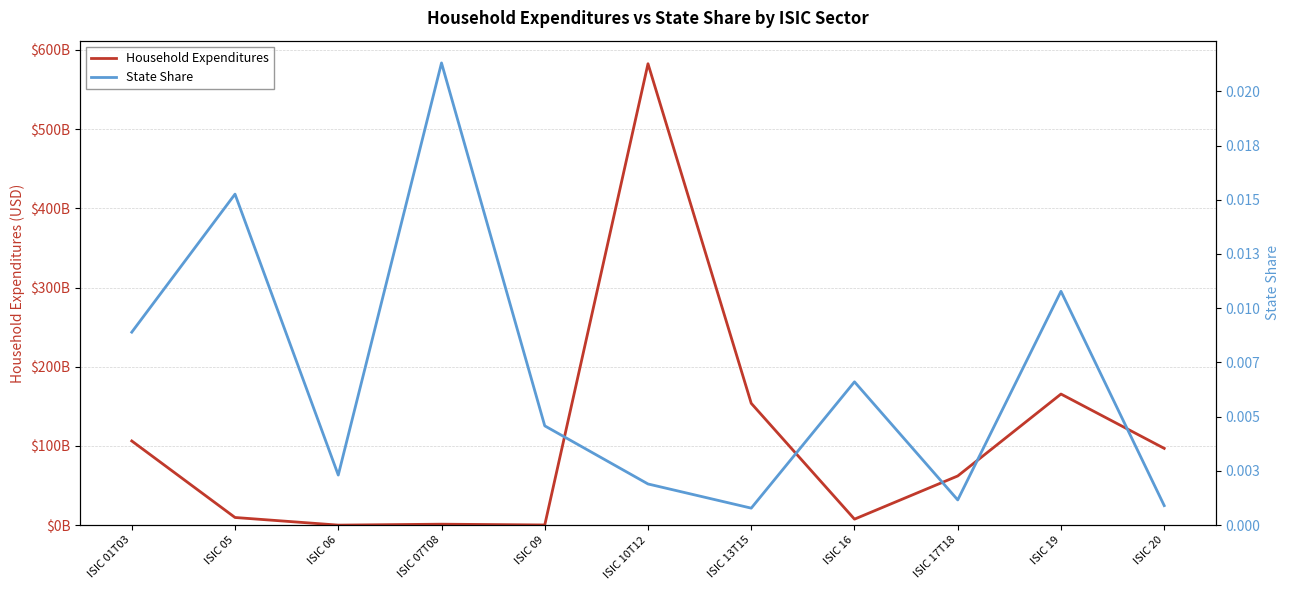

Which series has the largest range (max minus min)?

Household Expenditures